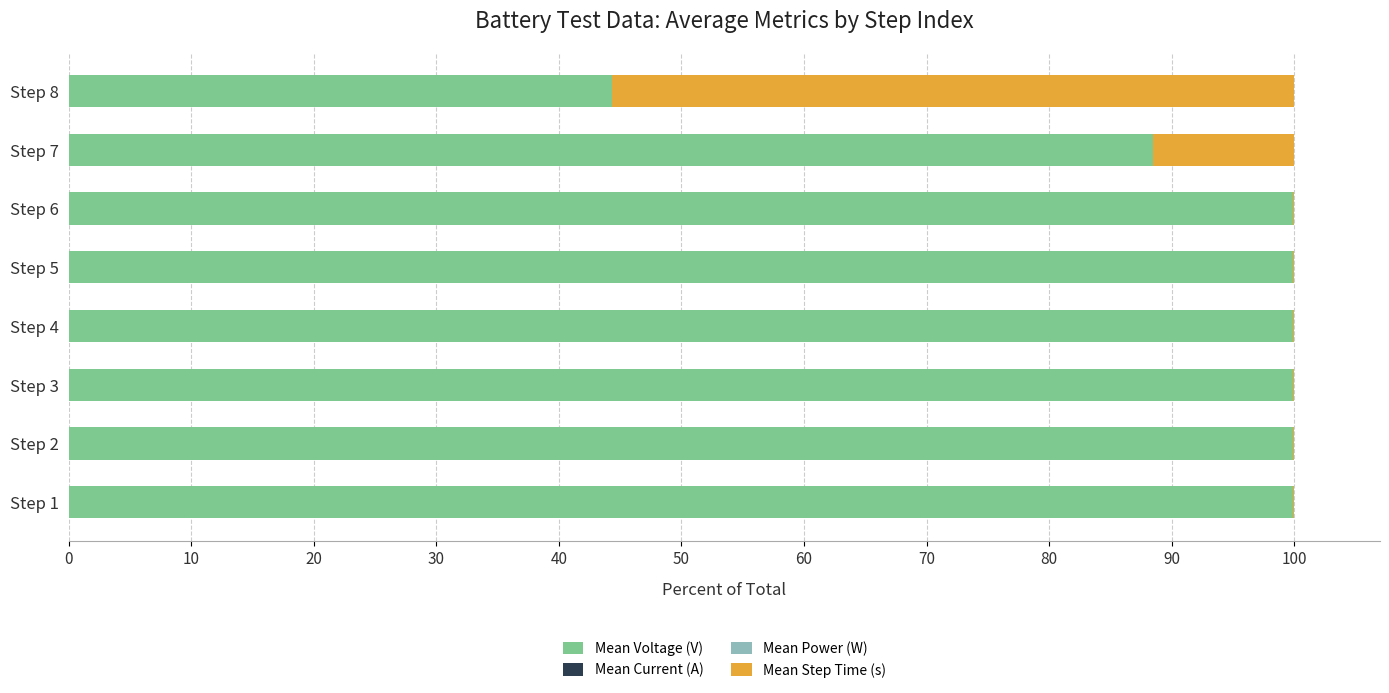

How many distinct data groups are displayed?

4